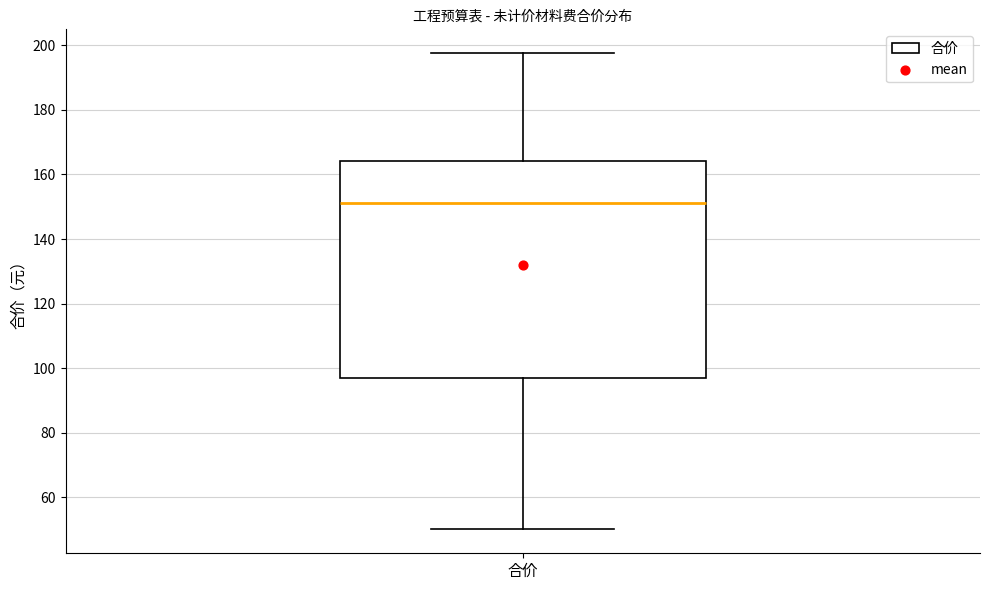

Transcribe this box plot: give where the median line is, the range the box spans, and where the two whiskers end, as read against the y-axis. The values are not printed on the chart, so give them approximately, as read against the axis.

median 152, box 96 to 164, whiskers 50 to 198